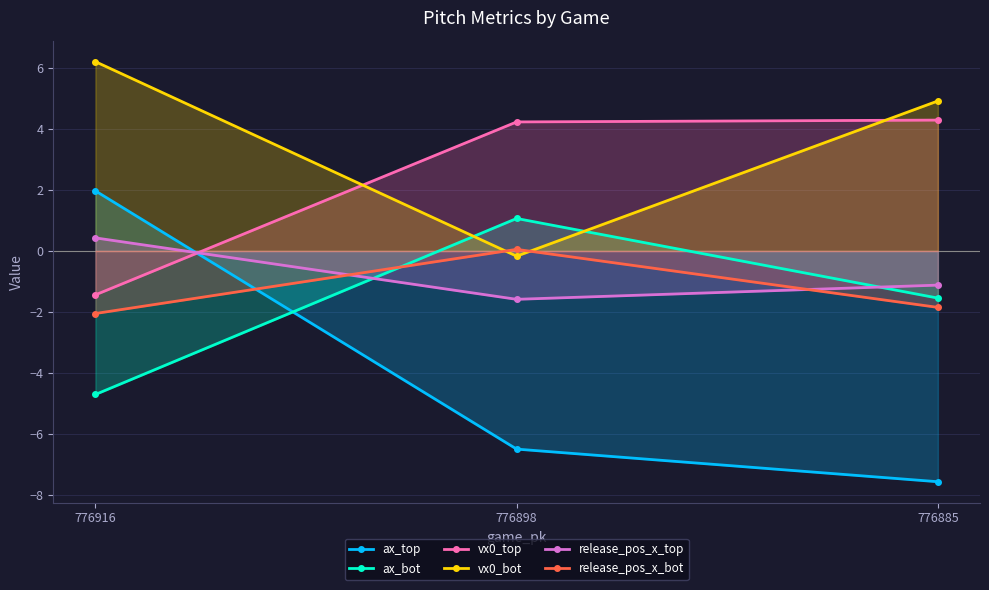

What is the difference between the maximum and minimum values in the ax_bot series?

5.8